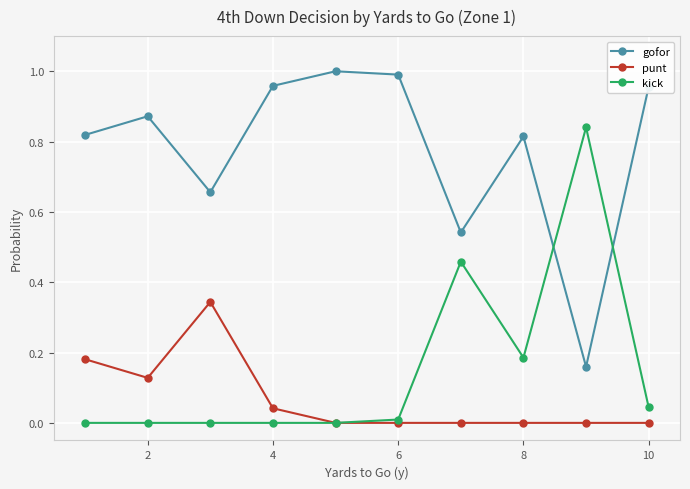

Rank the series by their maximum value, from lowest to highest.

punt, kick, gofor